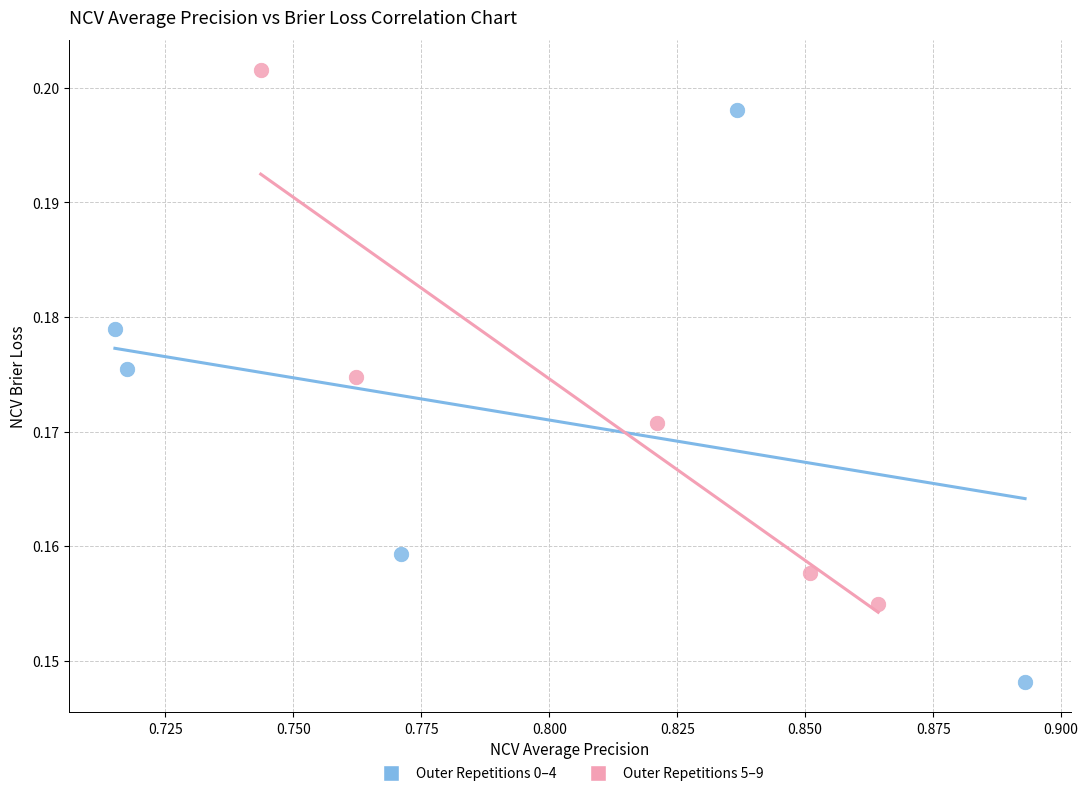

Which series reaches the minimum Y coordinate?

Outer Repetitions 0–4